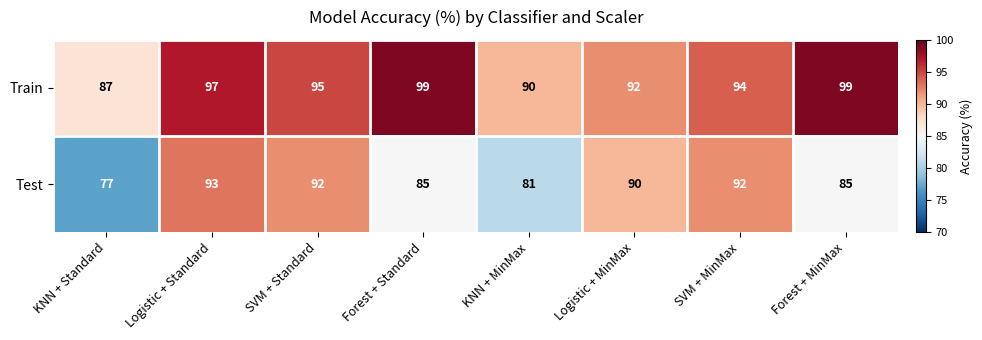

What is the total value across all series at KNN + Standard?

164